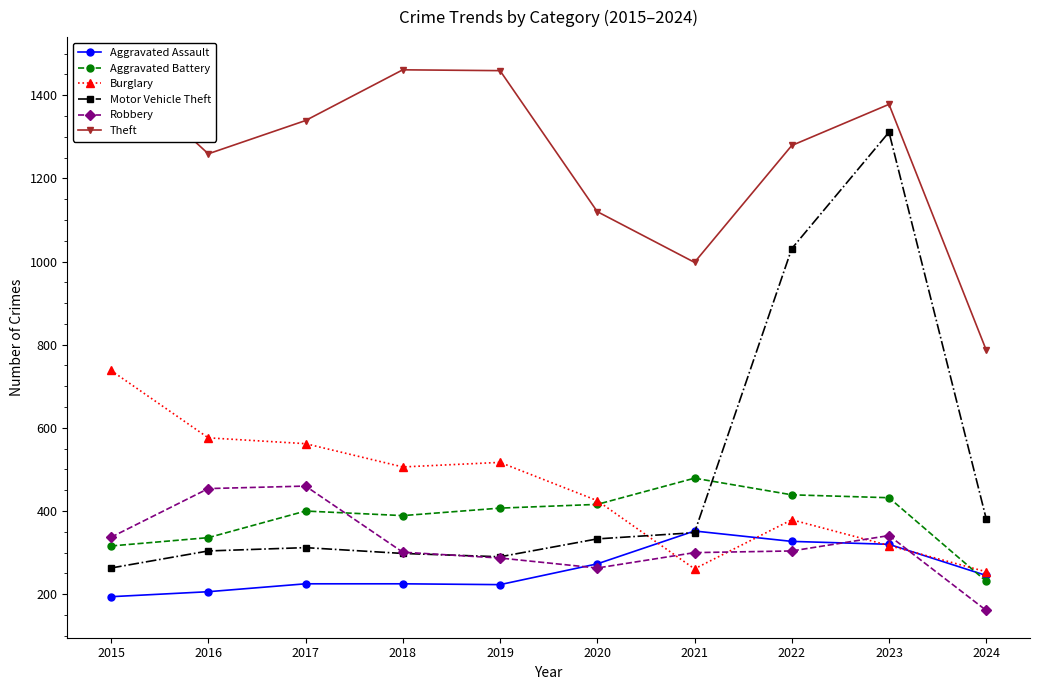

Where does the Aggravated Assault series first go above 245?

2020